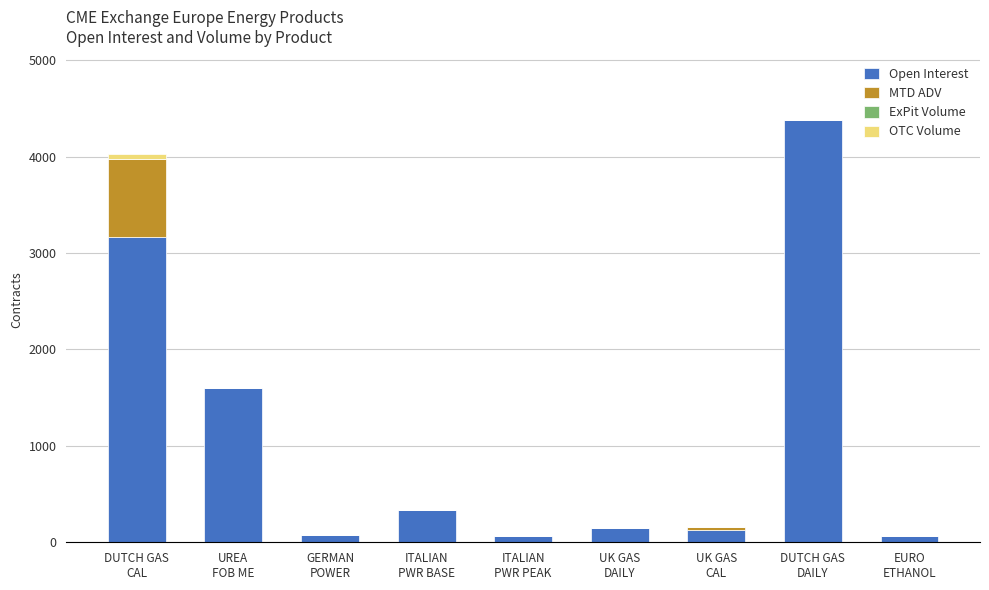

What is the maximum value for Open Interest?

4380